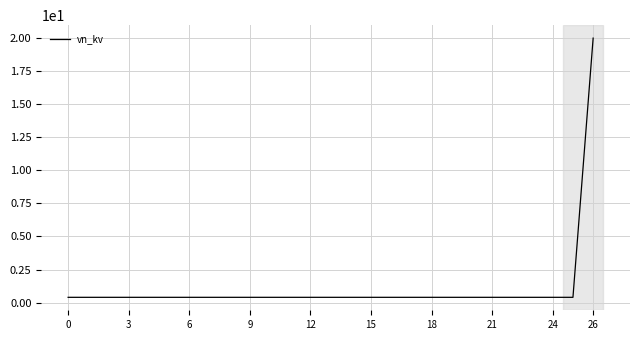

What is the difference between the maximum and minimum values?

19.6